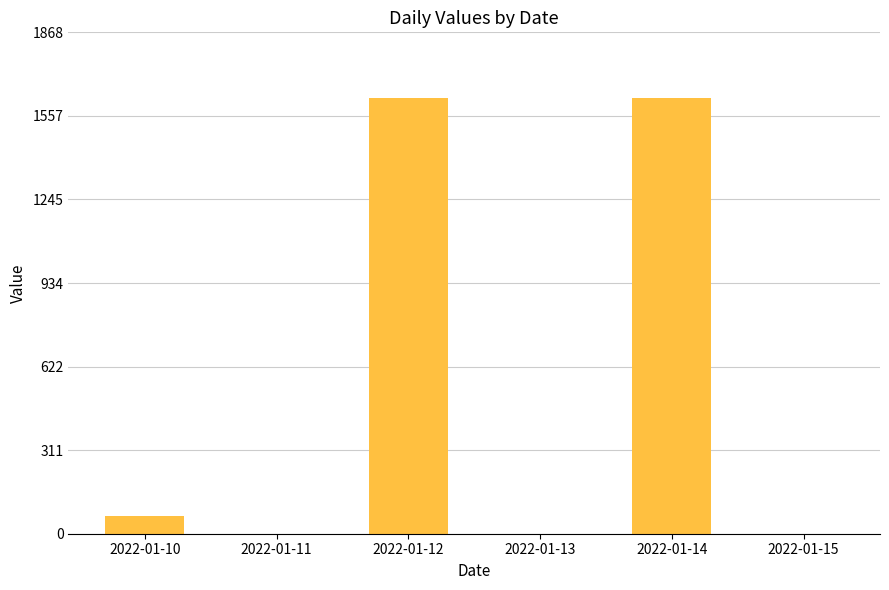

The chart shows a value of 0 at 2022-01-11. True or false?

True